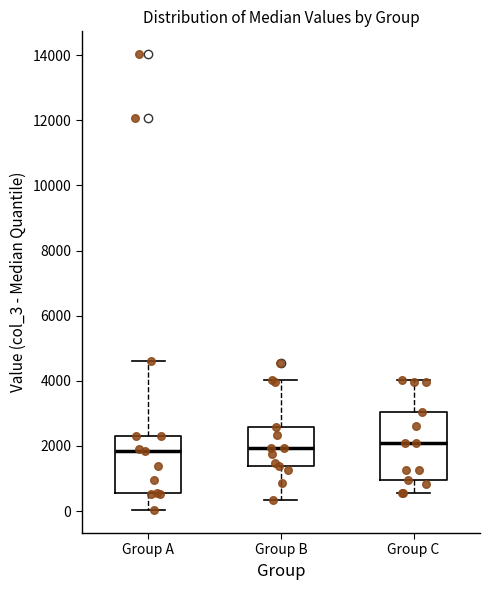

Where does the median line of the box for Group B sit on the y-axis? The values are not printed on the chart, so give them approximately, as read against the axis.

2000